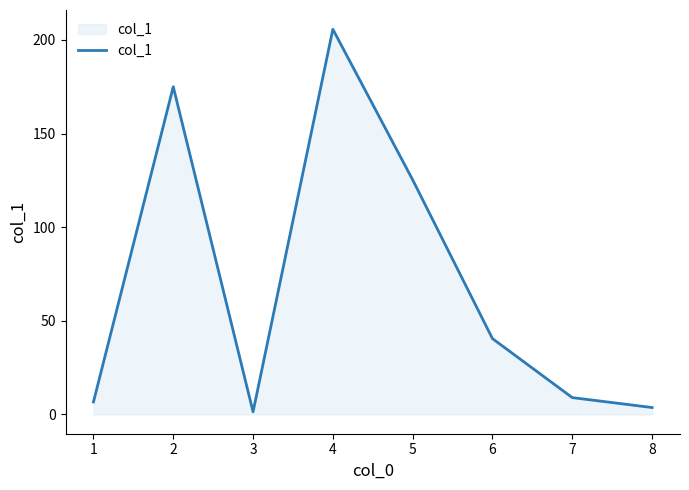

What is the ratio of the value at 4 to the value at 7?

22.9